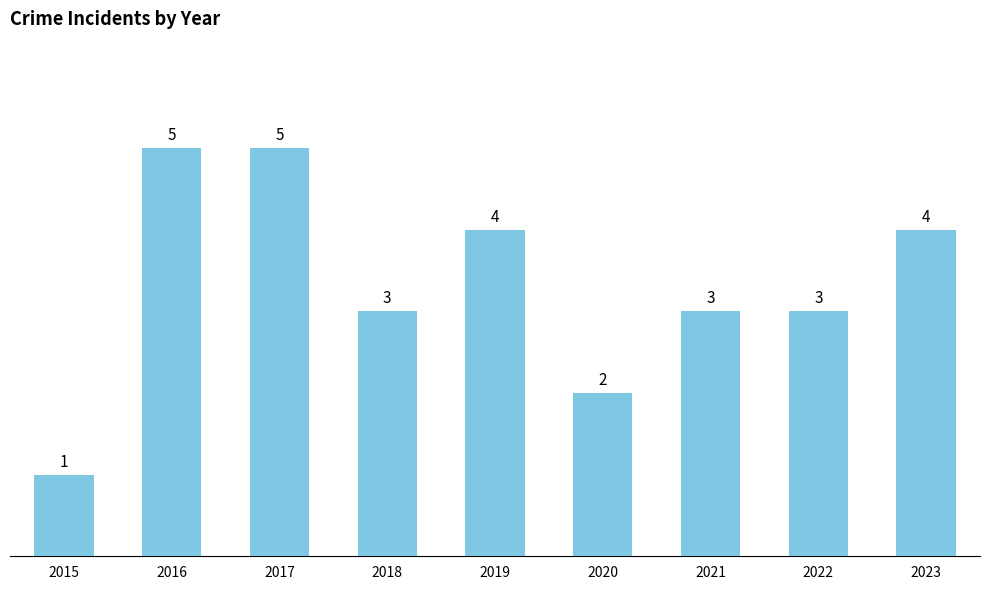

Reading left to right, what are all the values shown in this chart?

1	5	5	3	4	2	3	3	4